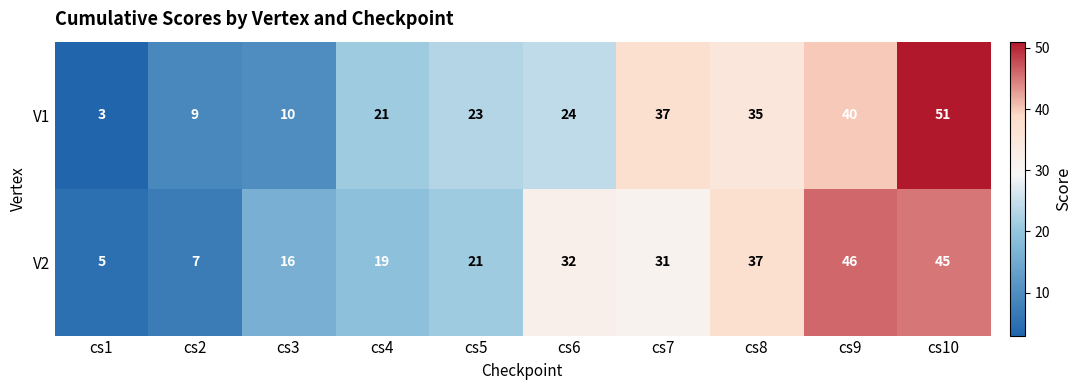

How many categories are shown in the chart?

10